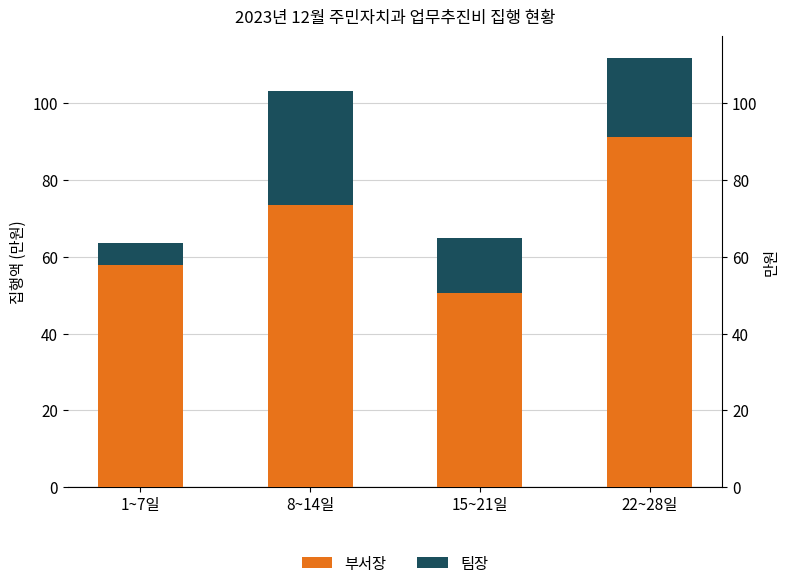

What are all the series names shown in the legend?

부서장, 팀장